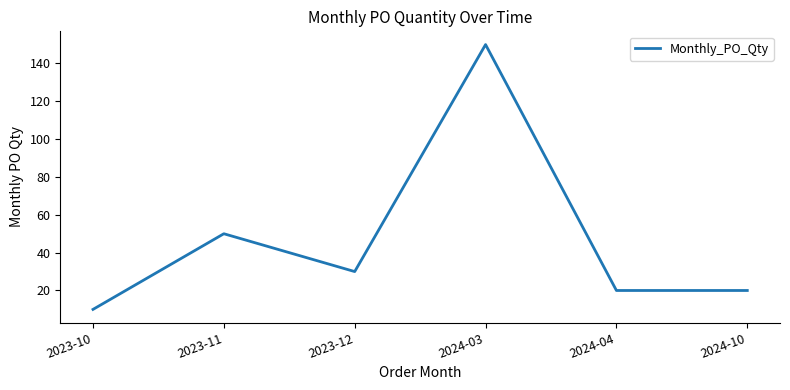

What is the difference between the maximum and minimum values?

140